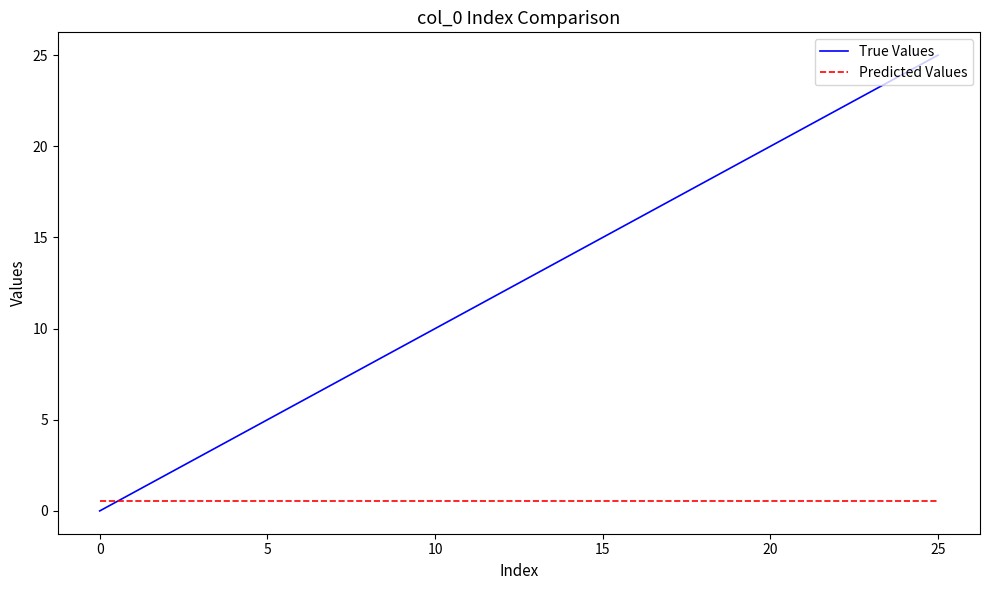

What is the maximum value shown in the chart?

25.0